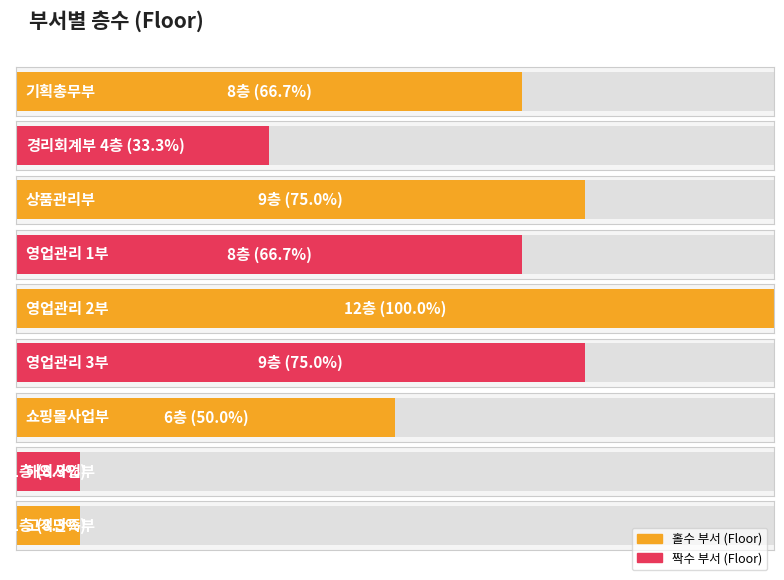

List the labels in order of value, largest first.

영업관리 2부, 상품관리부, 영업관리 3부, 기획총무부, 영업관리 1부, 쇼핑몰사업부, 경리회계부, 해외사업부, 고객만족부